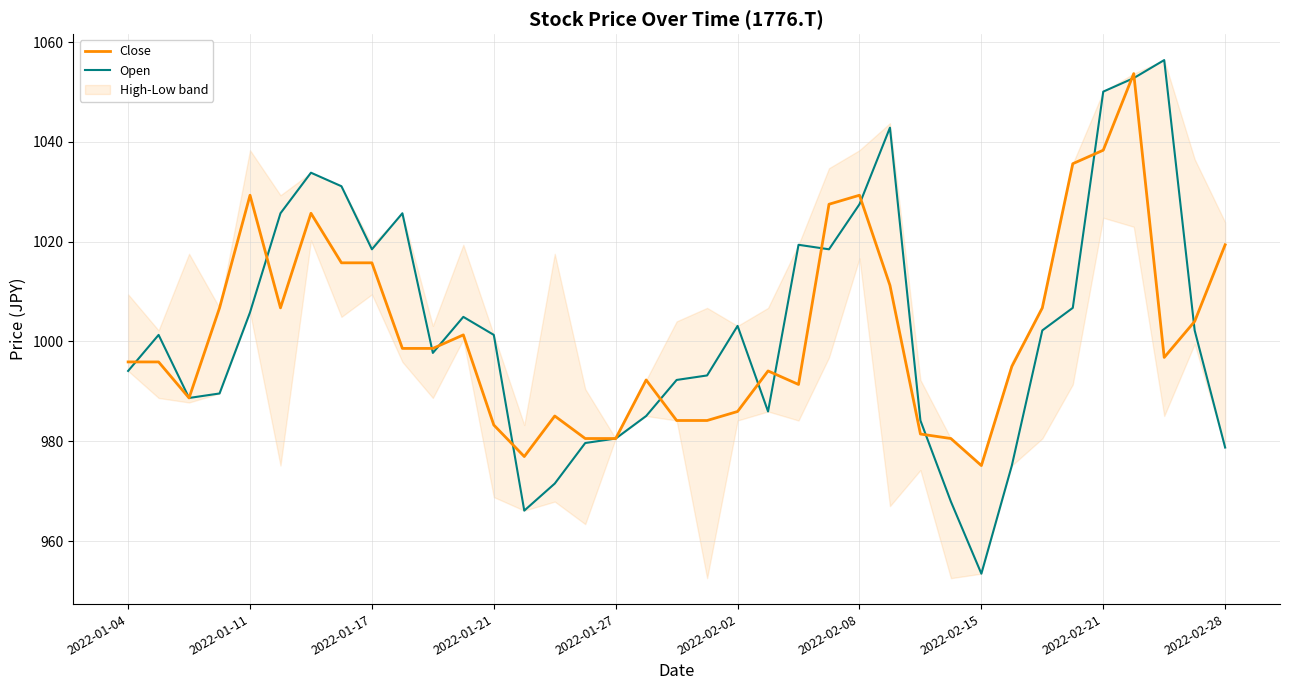

Rank the series at 14 from highest to lowest value.

Close, Open